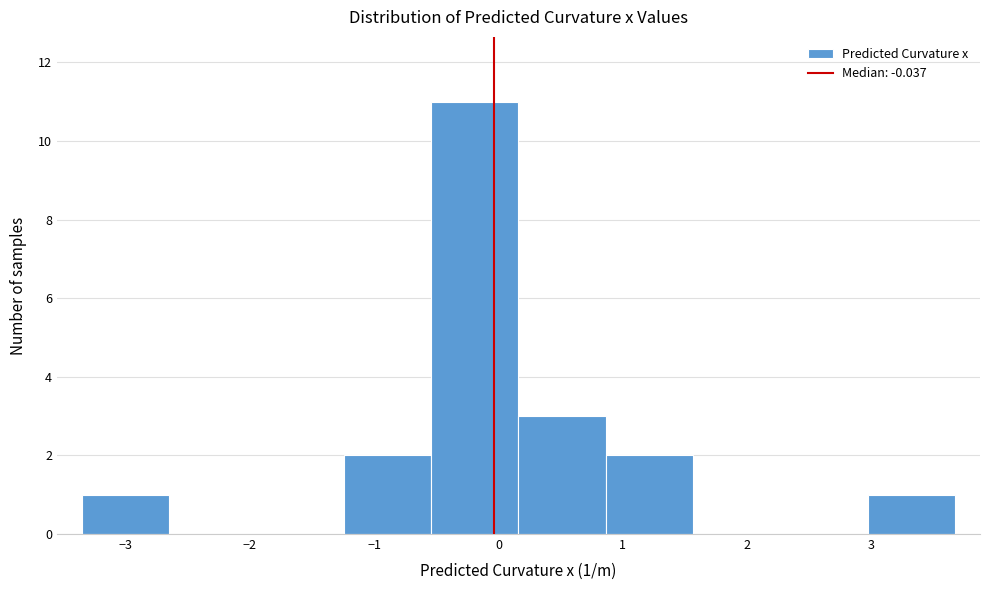

Over which range of the x-axis is the bar tallest?

-0.5 to 0.2